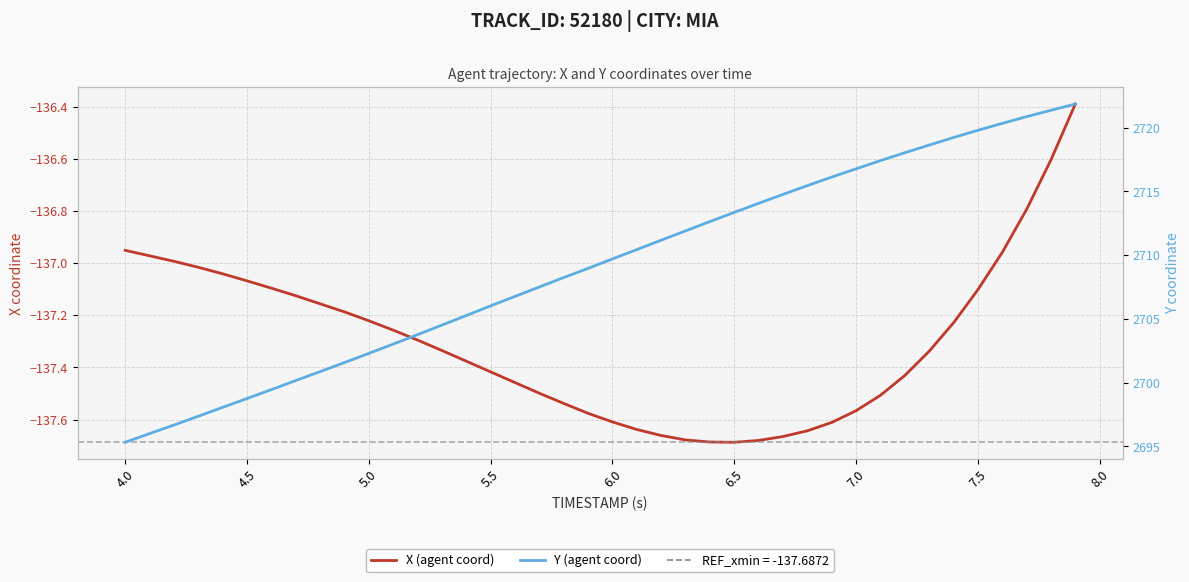

True or false: X has more than 1 interior local peaks.

False